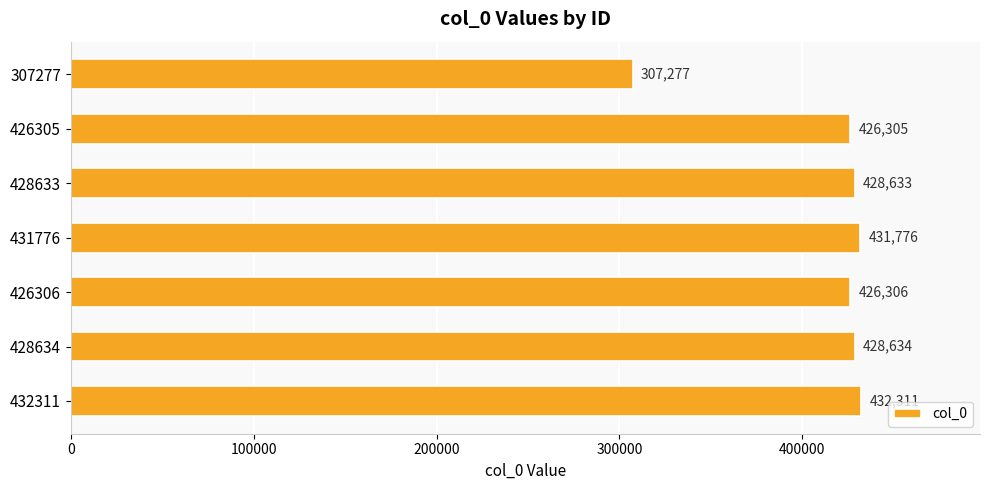

What position from the bottom is 307277?

7